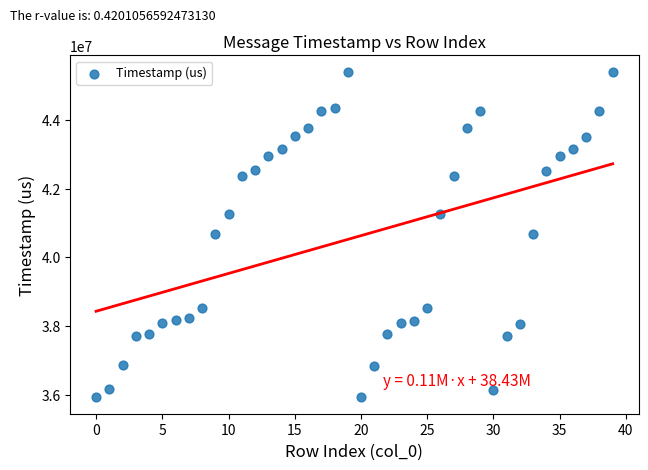

What is the range of Y values (max minus min)?

9470478